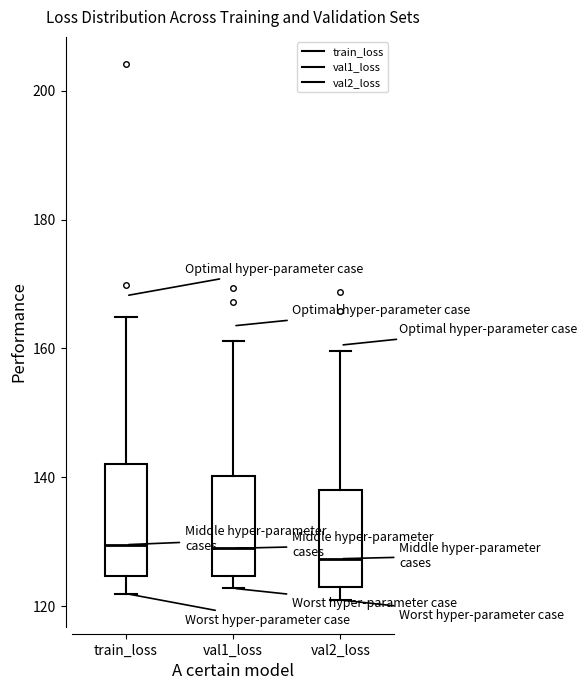

Where does the lower whisker of the box for val2_loss end on the y-axis? The values are not printed on the chart, so give them approximately, as read against the axis.

120